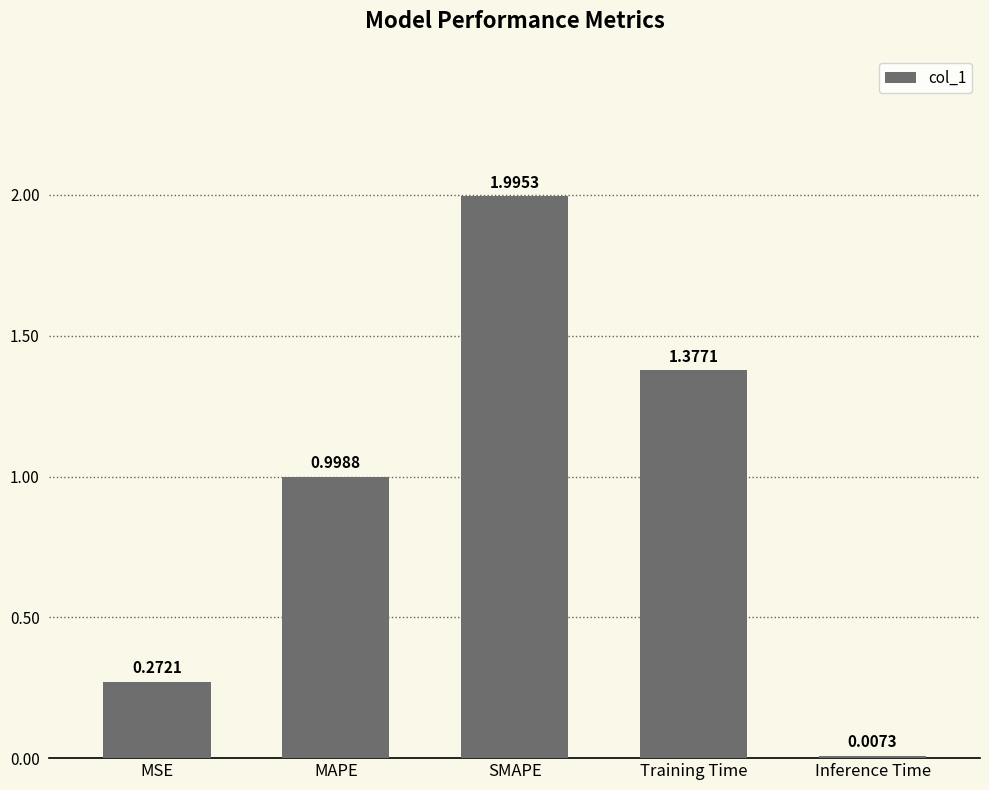

What is the sum of all values?

4.7